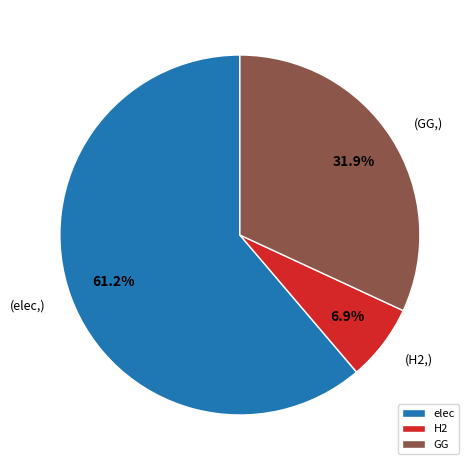

True or false: elec accounts for 61% of the total.

True